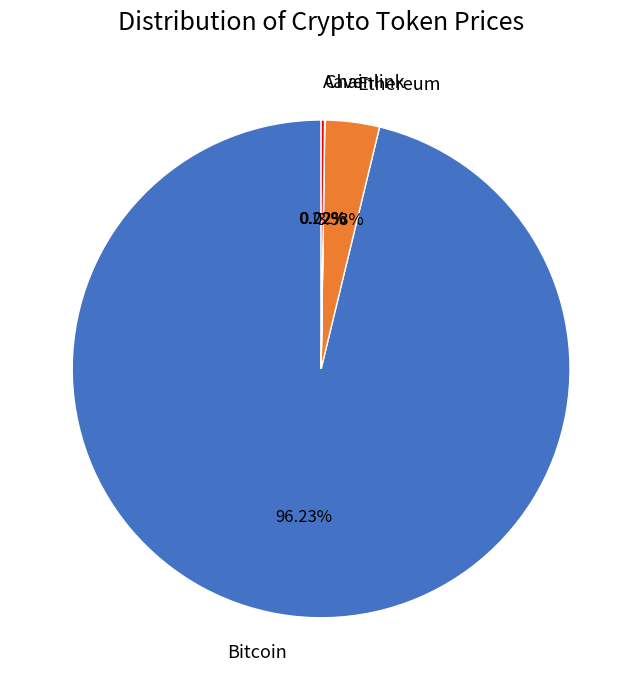

Which slice is the largest?

Bitcoin